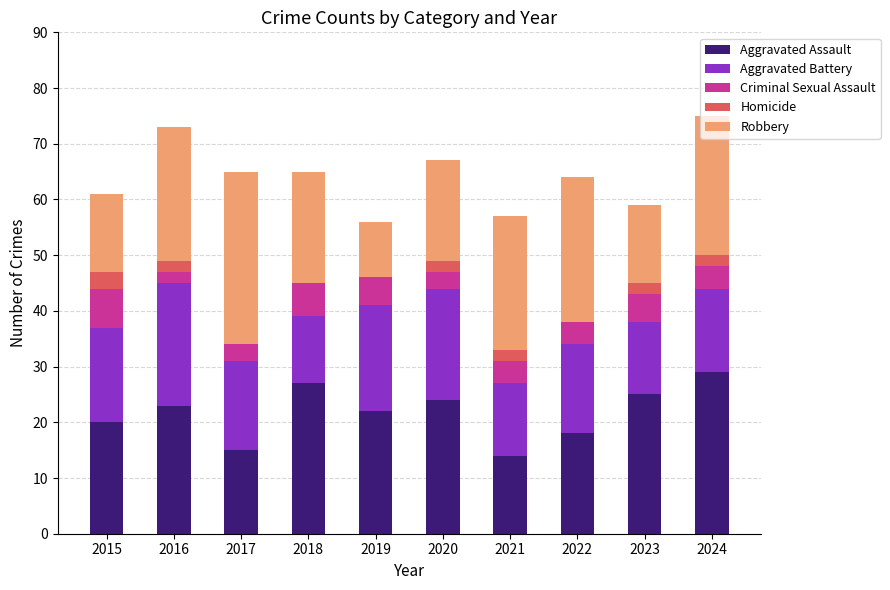

The value of Aggravated Assault at 2022 is 8. True or false?

False